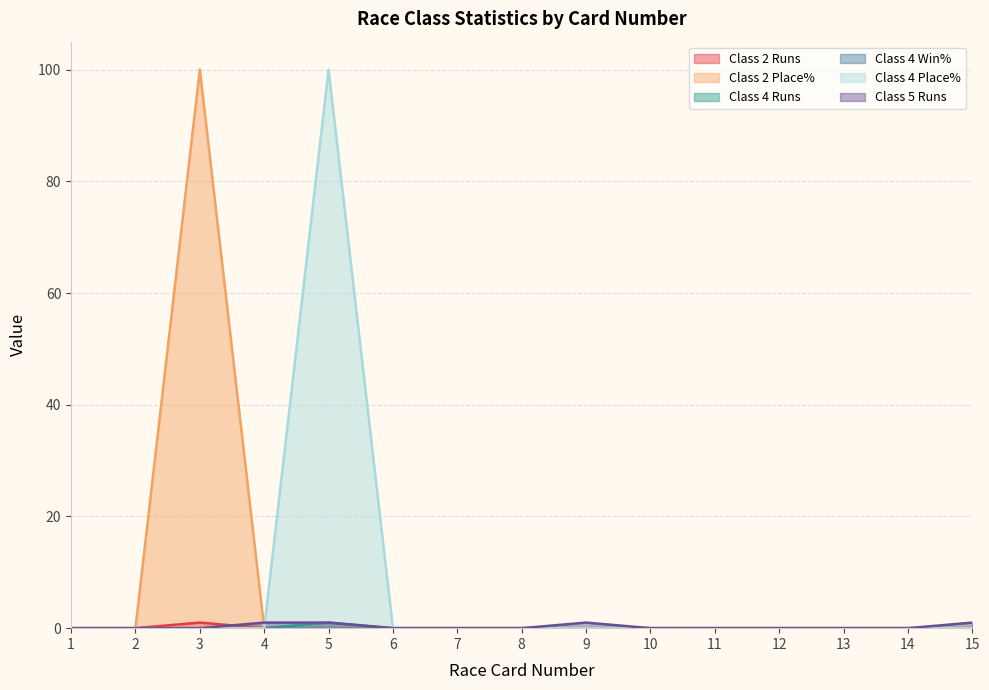

The Class 4 Place% series shows 0 at 4. True or false?

True